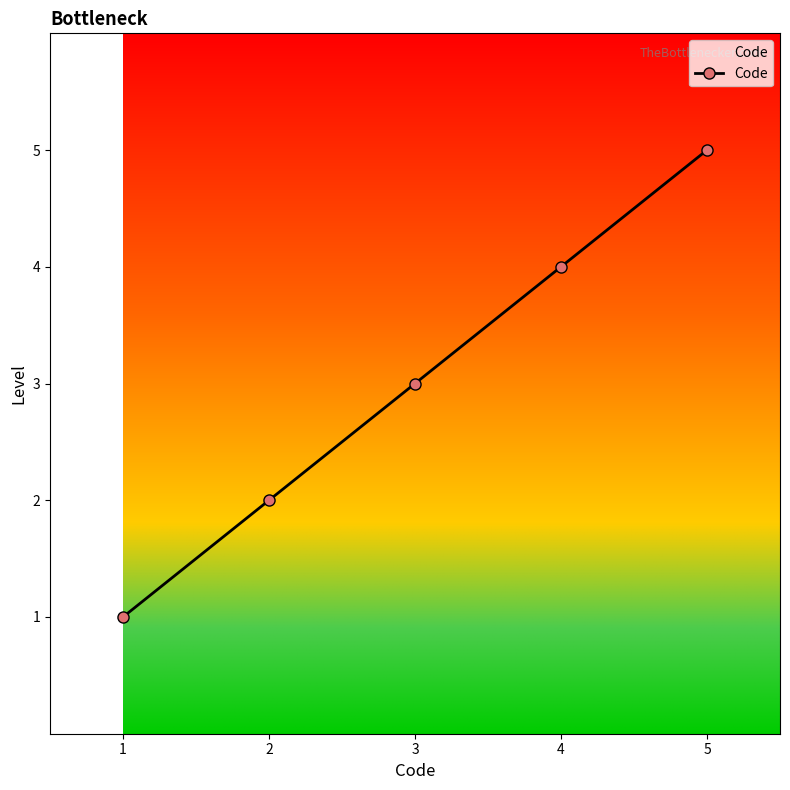

Where is the data nearest to the value 3?

3